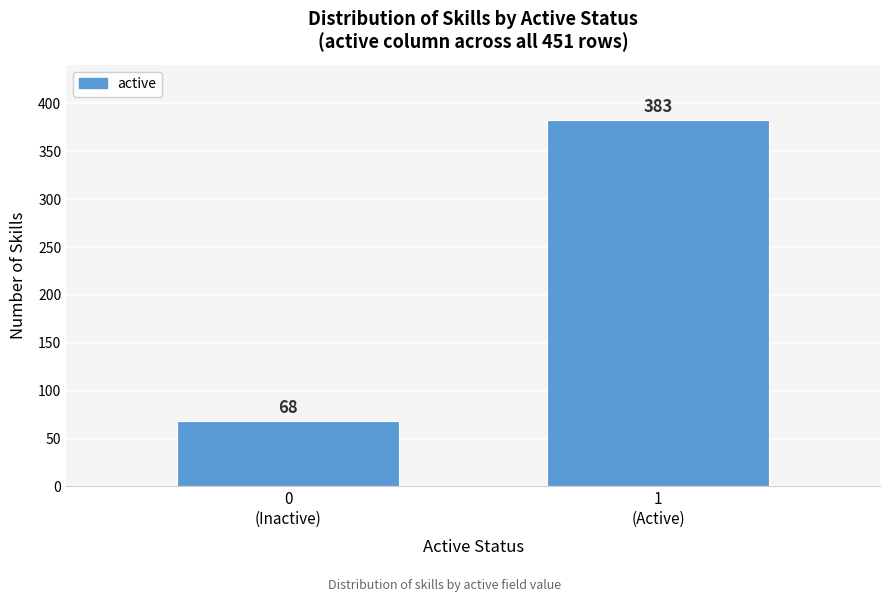

Reading left to right, transcribe all the data shown in this chart.

68	383